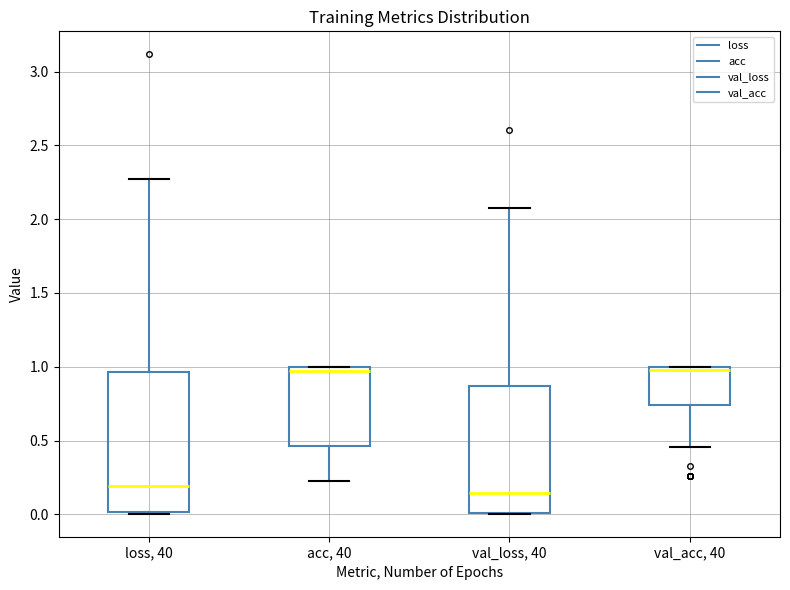

Reading left to right, read every box against the y-axis: the position of its median line, the range the box covers, and the ends of its whiskers. The values are not printed on the chart, so give them approximately, as read against the axis.

loss, 40: median 0.20, box 0.00 to 0.95, whiskers 0.00 to 2.25
acc, 40: median 0.95, box 0.45 to 1.00, whiskers 0.25 to 1.00
val_loss, 40: median 0.15, box 0.00 to 0.85, whiskers 0.00 to 2.10
val_acc, 40: median 1.00 (just below the box's upper edge), box 0.75 to 1.00, whiskers 0.45 to 1.00